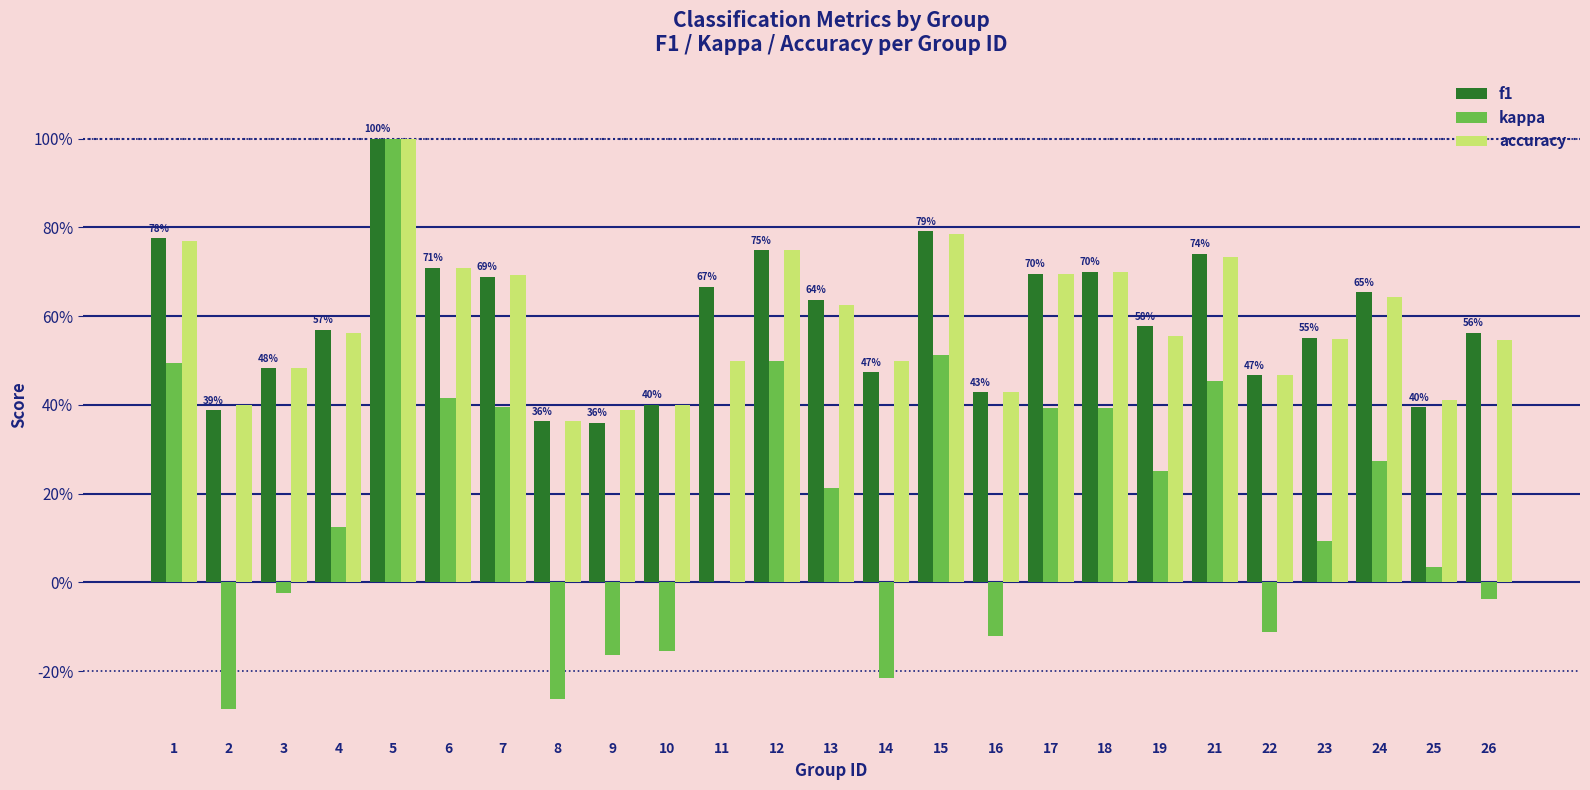

What are all the series names shown in the legend?

f1, kappa, accuracy